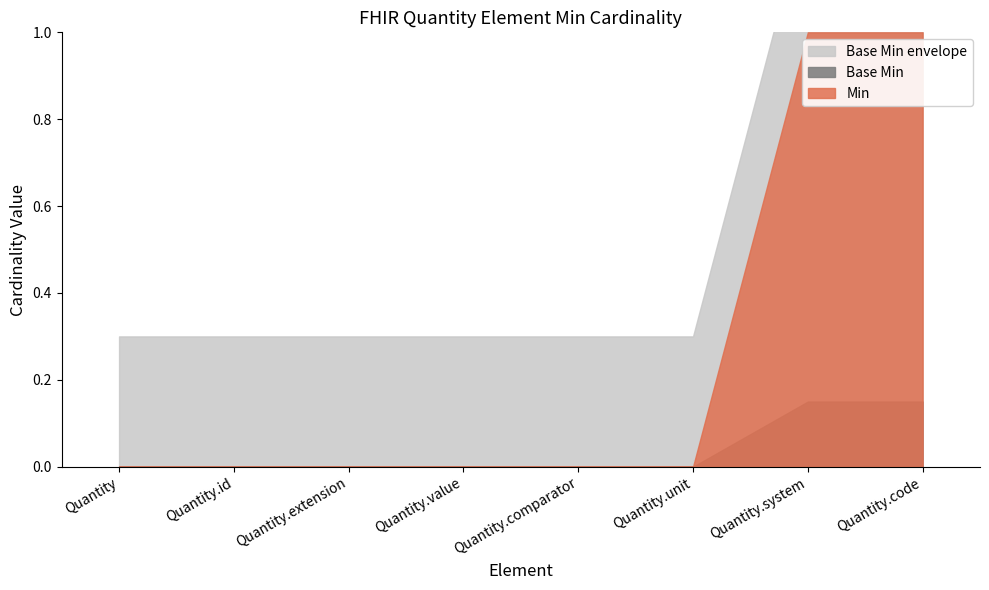

At which label is Base Min closest to 0?

Quantity